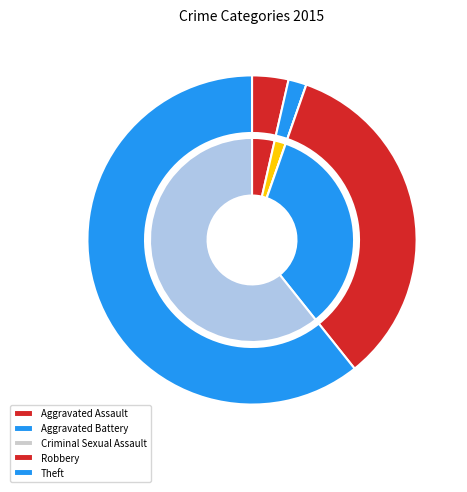

To the nearest percent, what percentage of the pie is Robbery?

34%